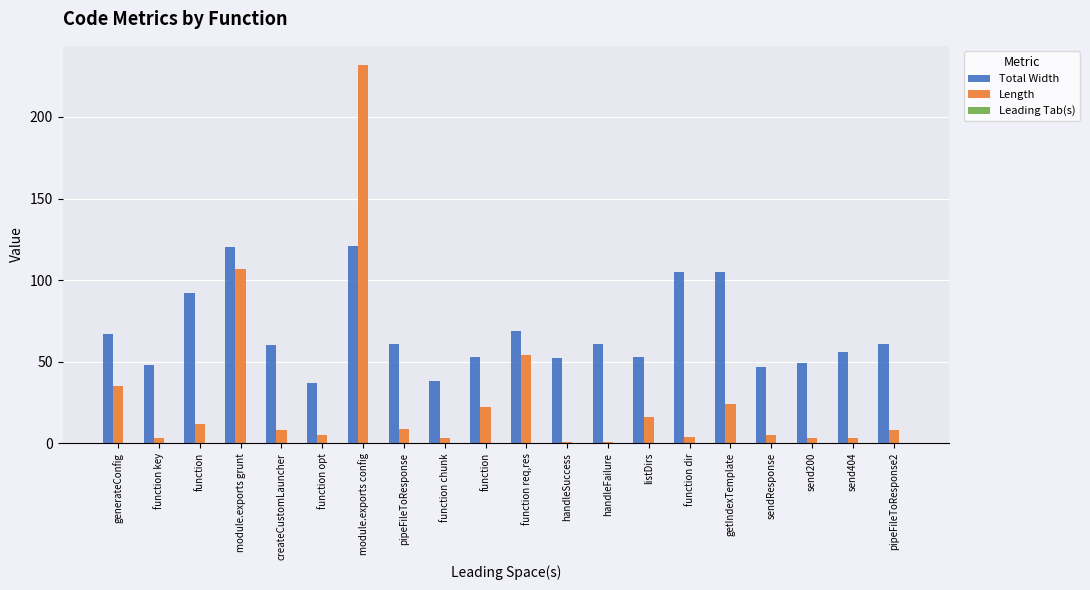

Which category has the lowest value in the Total Width series?

function opt